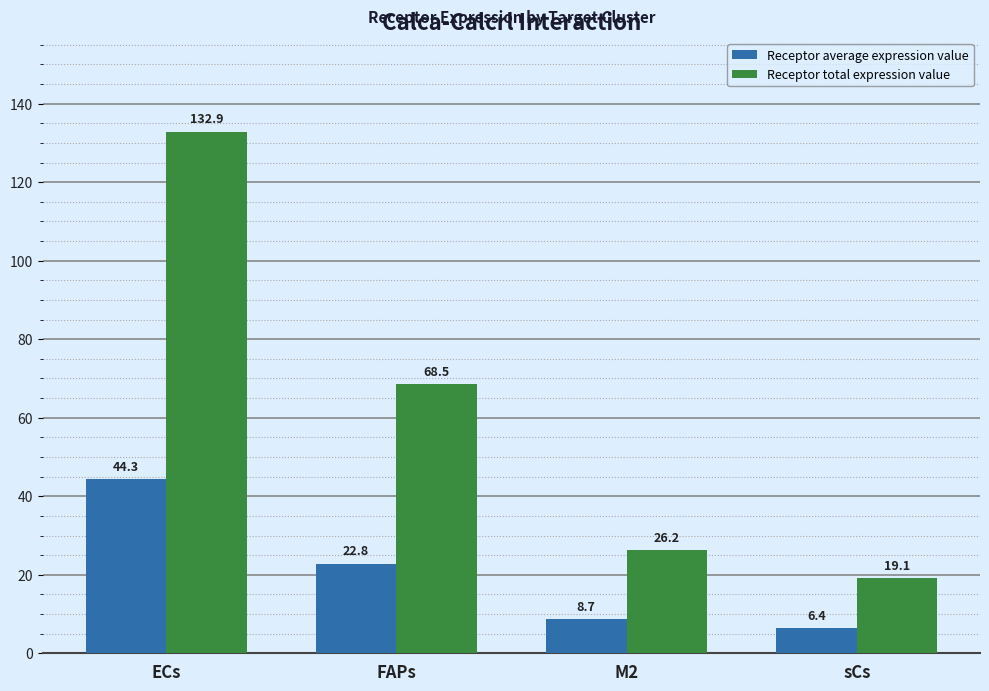

What are all the series names shown in the legend?

Receptor average expression value, Receptor total expression value